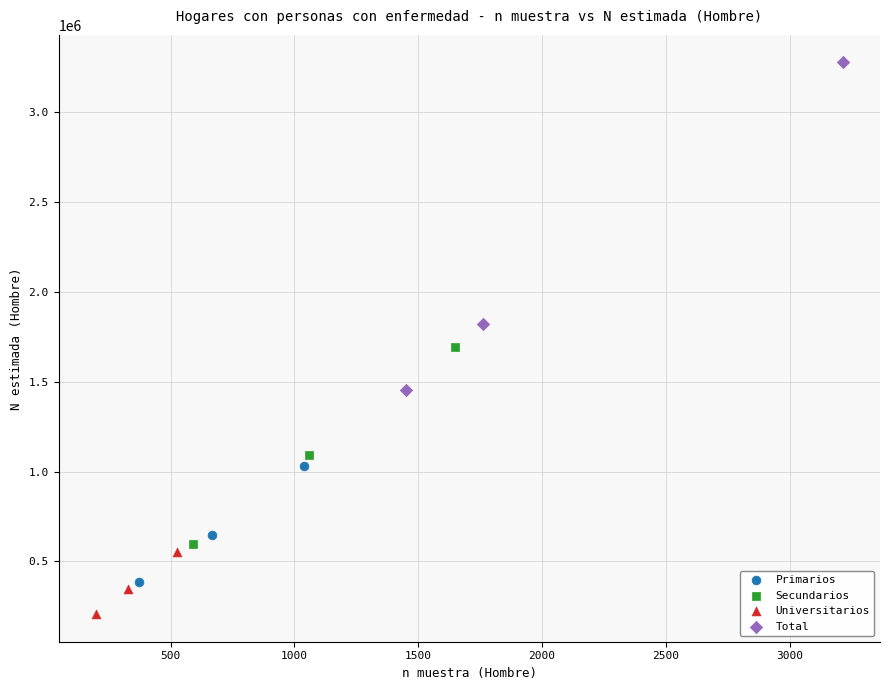

Which series has the largest Y range (max minus min)?

Total